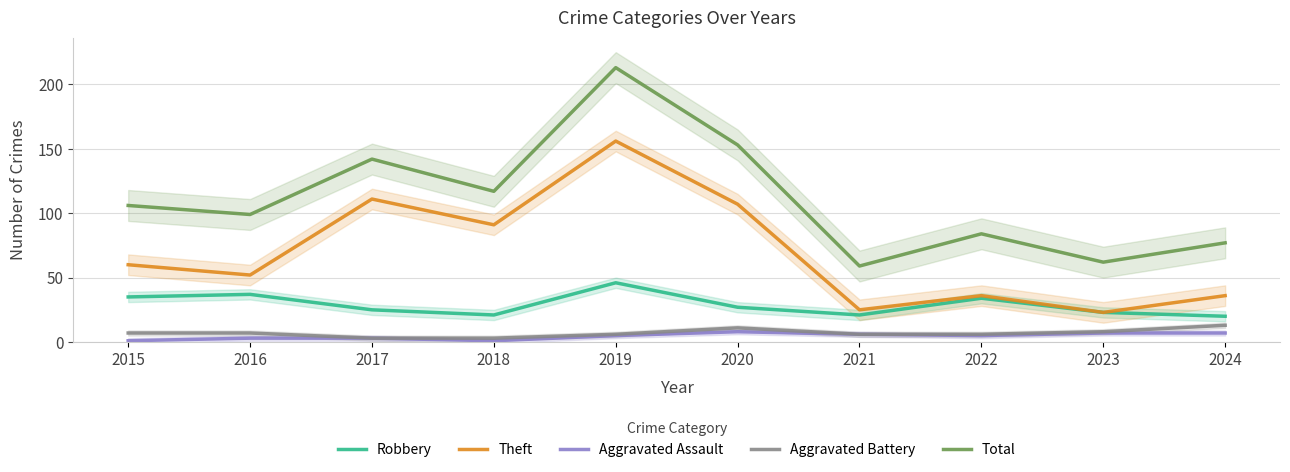

In Theft, how many points are lower than both neighbors (excluding endpoints)?

4